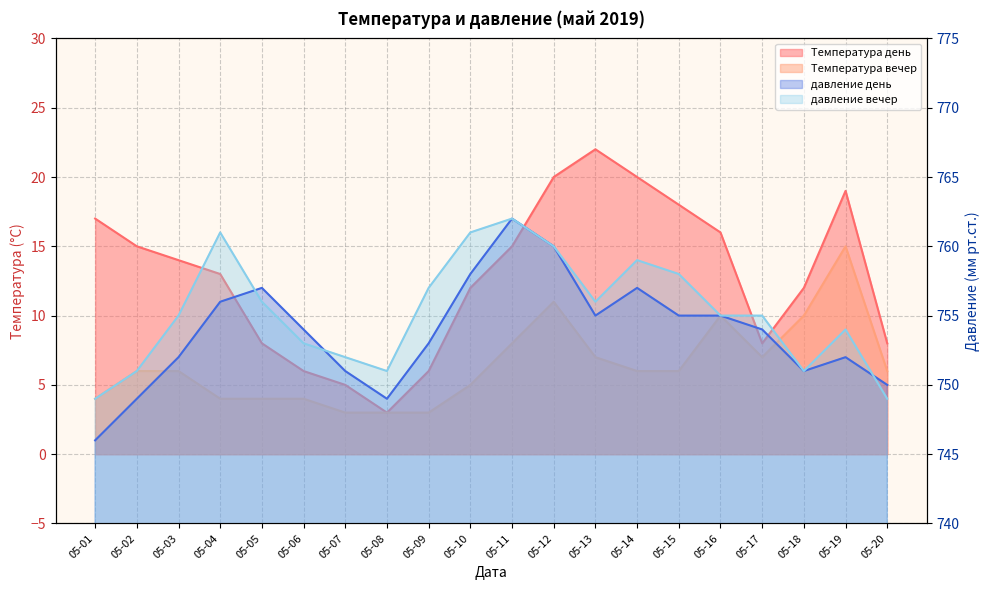

True or false: давление вечер has more than 0 interior local peaks.

True